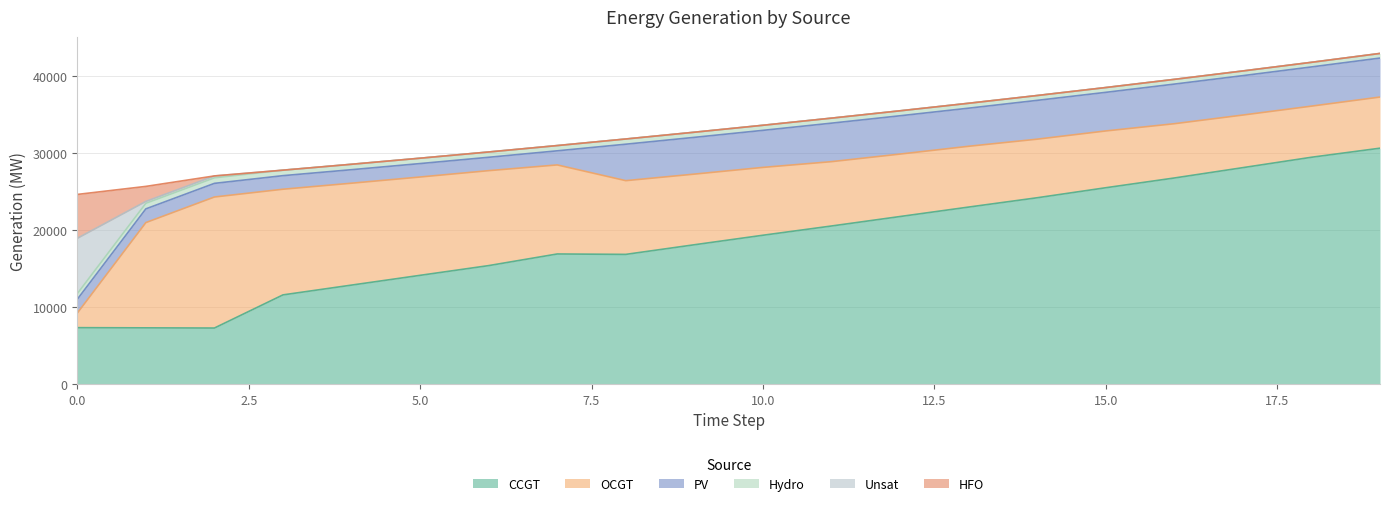

The Hydro series shows 623 at 15. True or false?

True